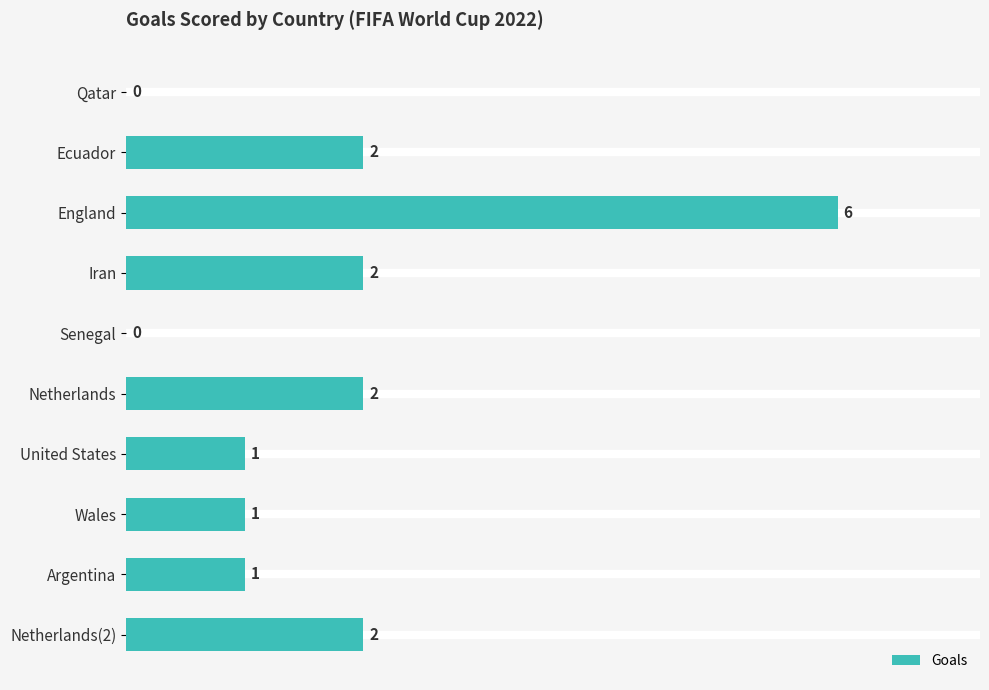

Which category has the highest value across all series?

England